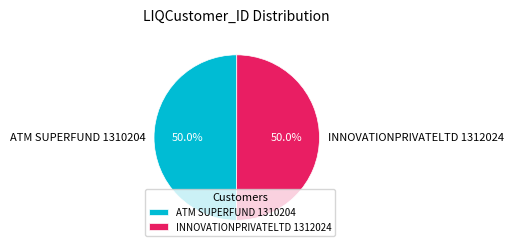

What percentage is NOT represented by INNOVATIONPRIVATELTD 1312024?

50.0%